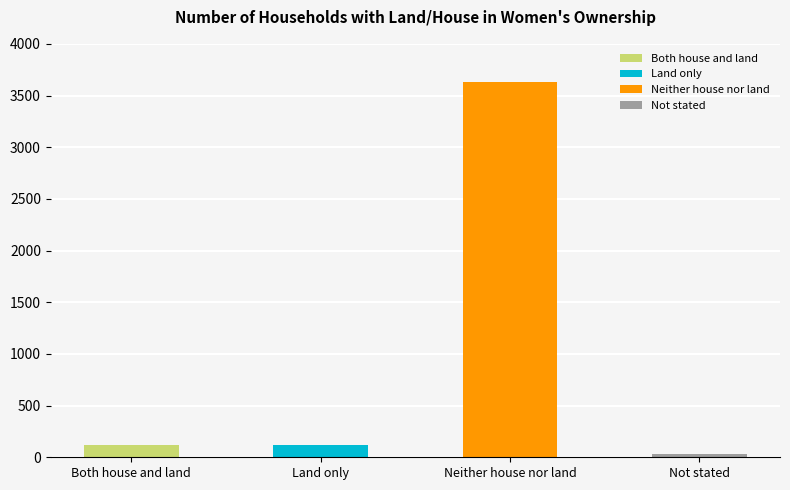

Reading right to left, what are all the values shown in this chart?

Not stated=28	Neither house nor land=3629	Land only=114	Both house and land=120